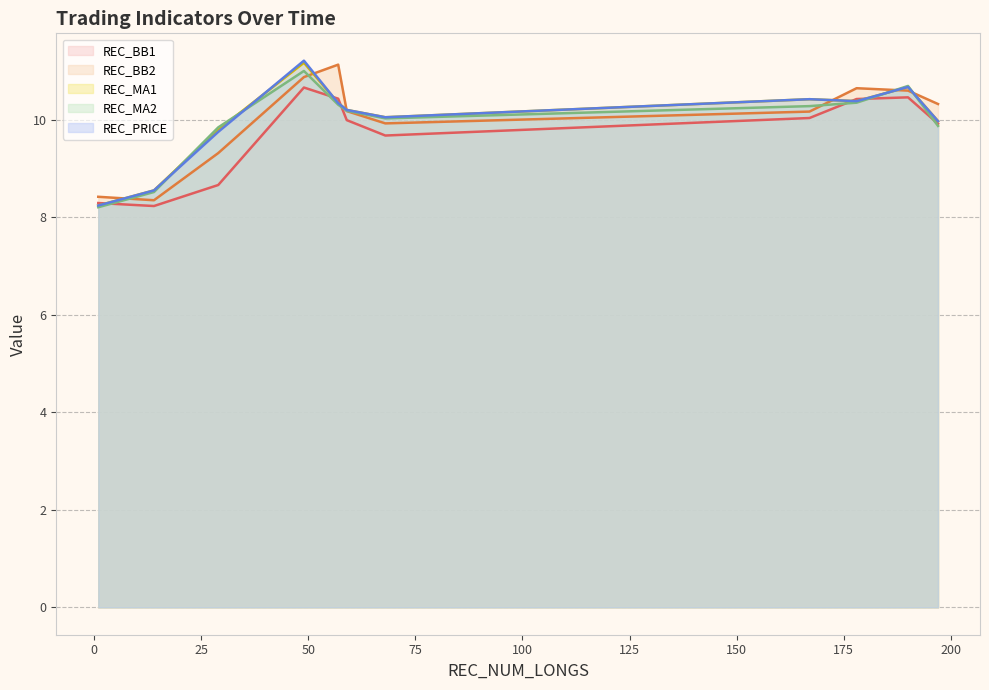

What is the value of the REC_MA1 point at the 8th from the left?

10.4